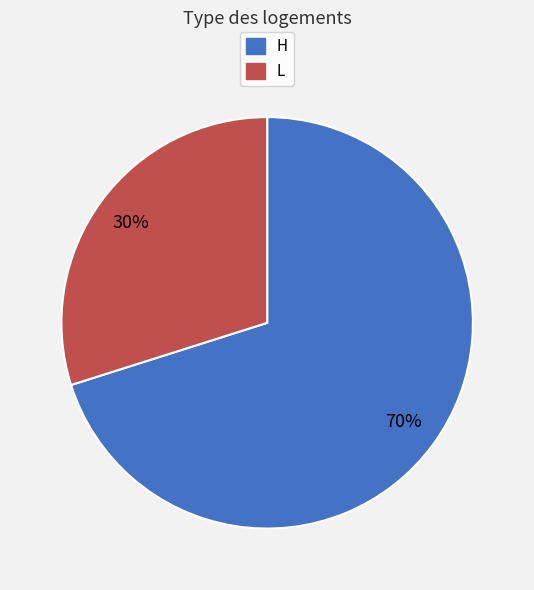

Approximately how many times larger is the value at L compared to H?

0.4